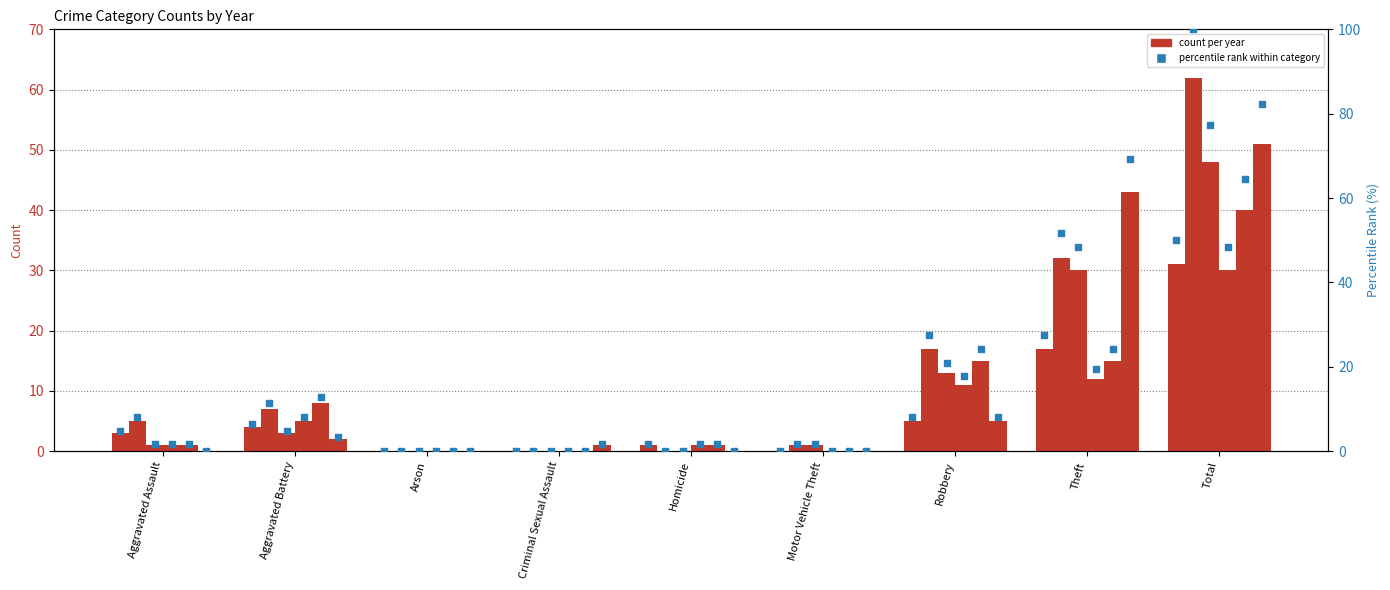

At how many categories does at least one series exceed 58?

2